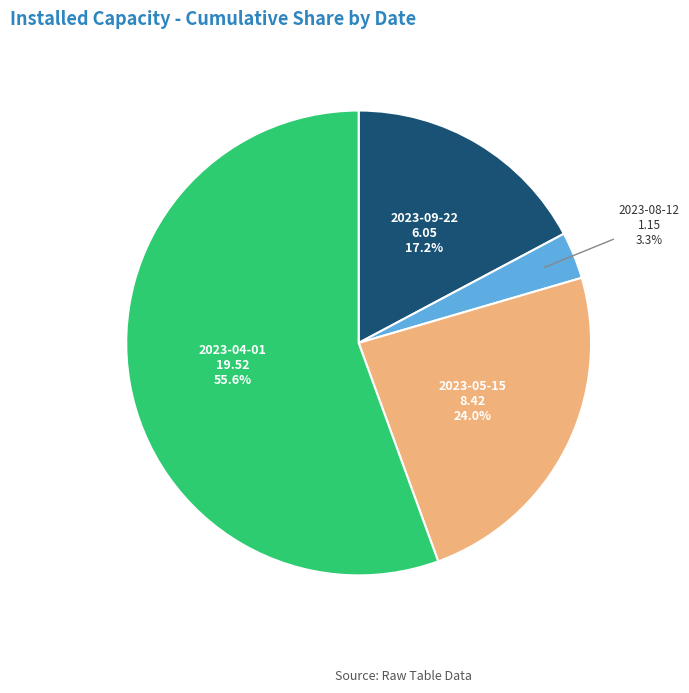

Which category has the smallest portion of the pie?

2023-08-12